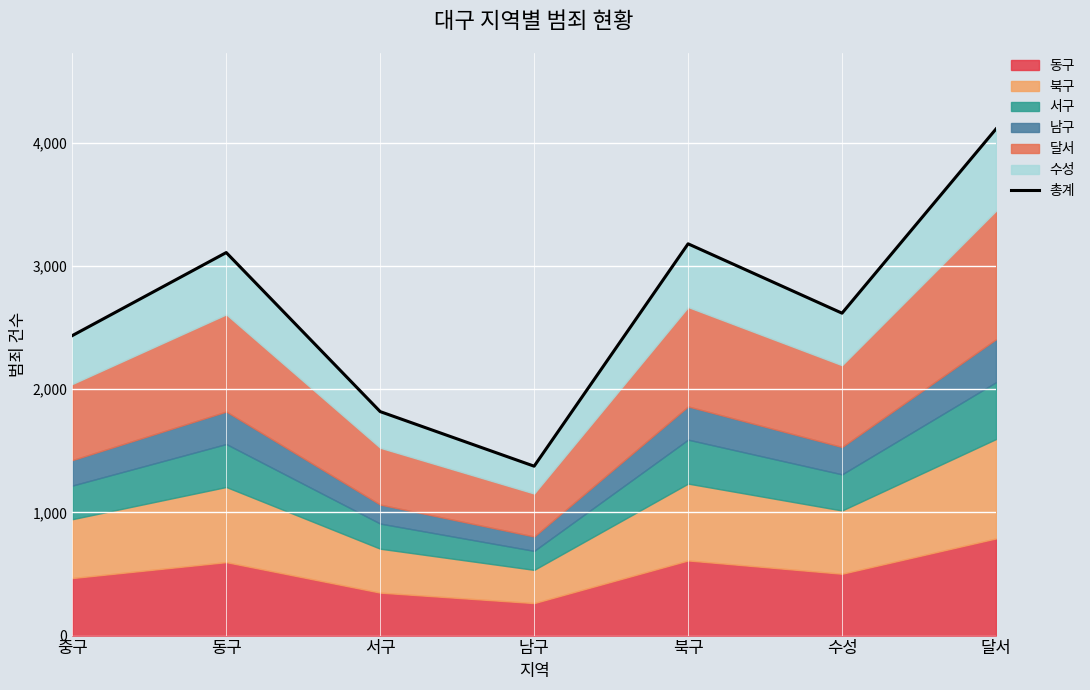

What value does the data have at 달서?

4112